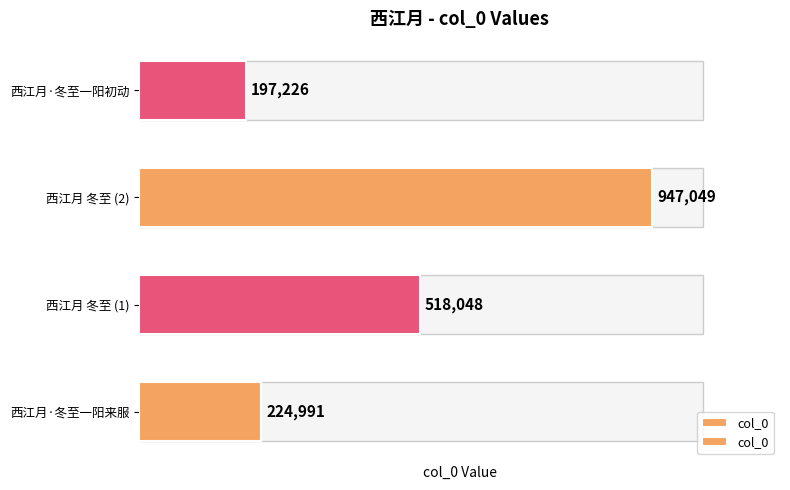

Does the chart contain any negative values?

No